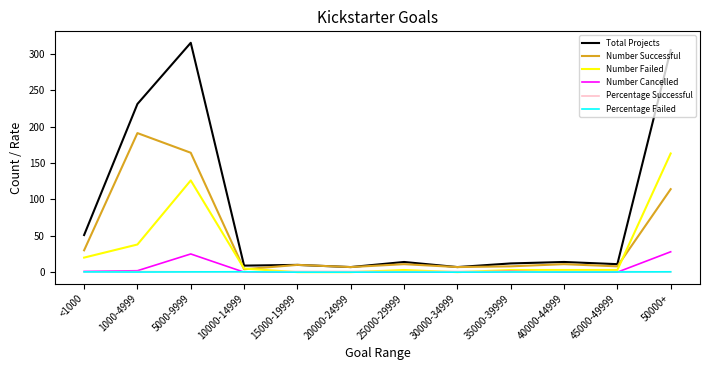

At which label does Number Failed reach its peak?

50000+